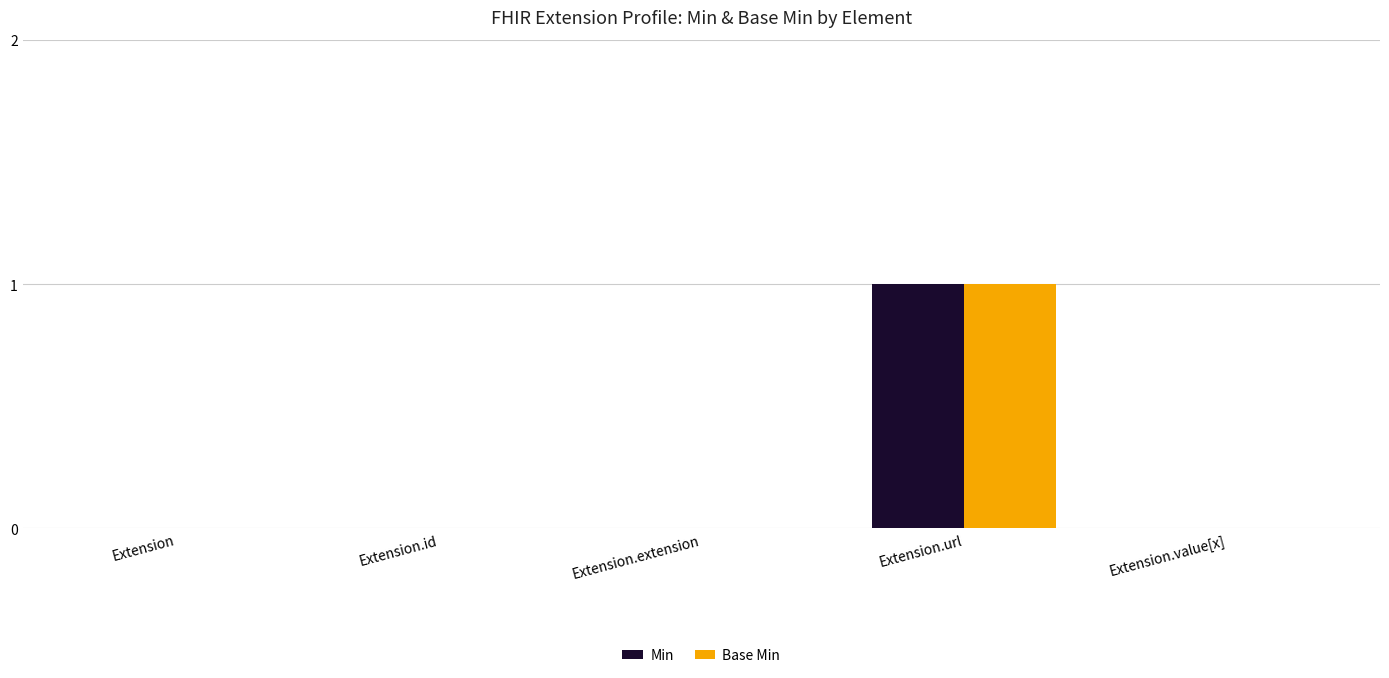

At which category is the sum across all series the highest?

Extension.url